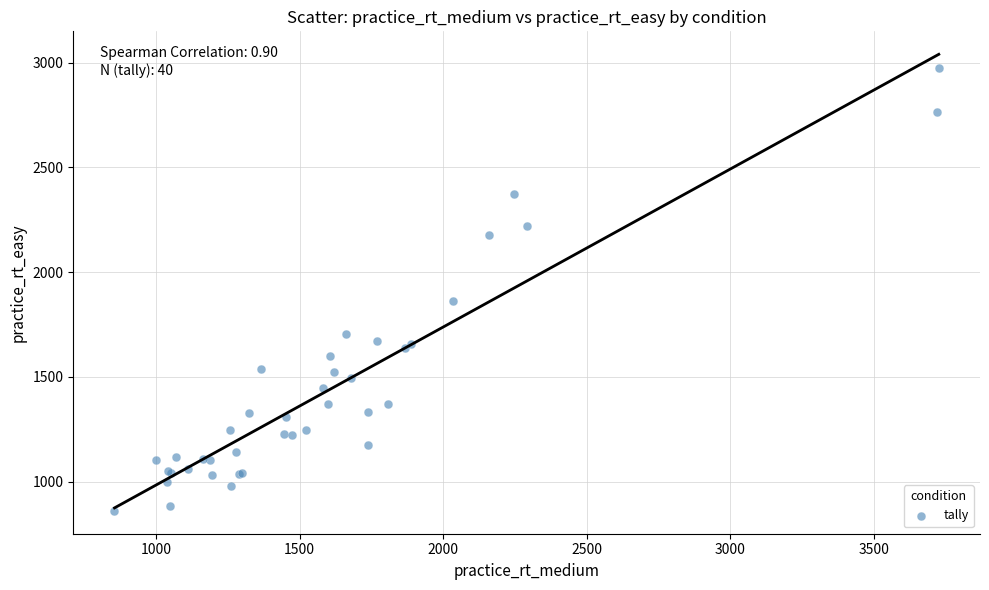

What Y value in the scatter plot is closest to 1916?

1864.0